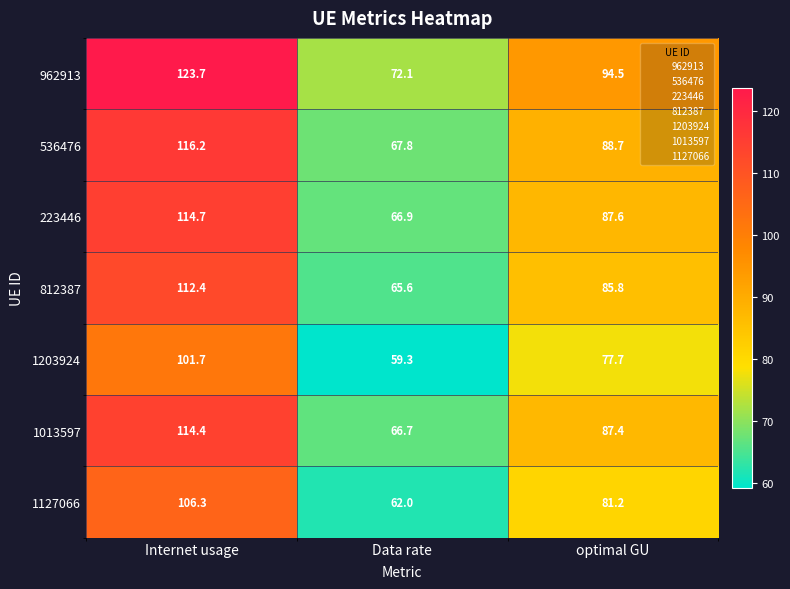

Which category has the lowest value across all series?

Data rate